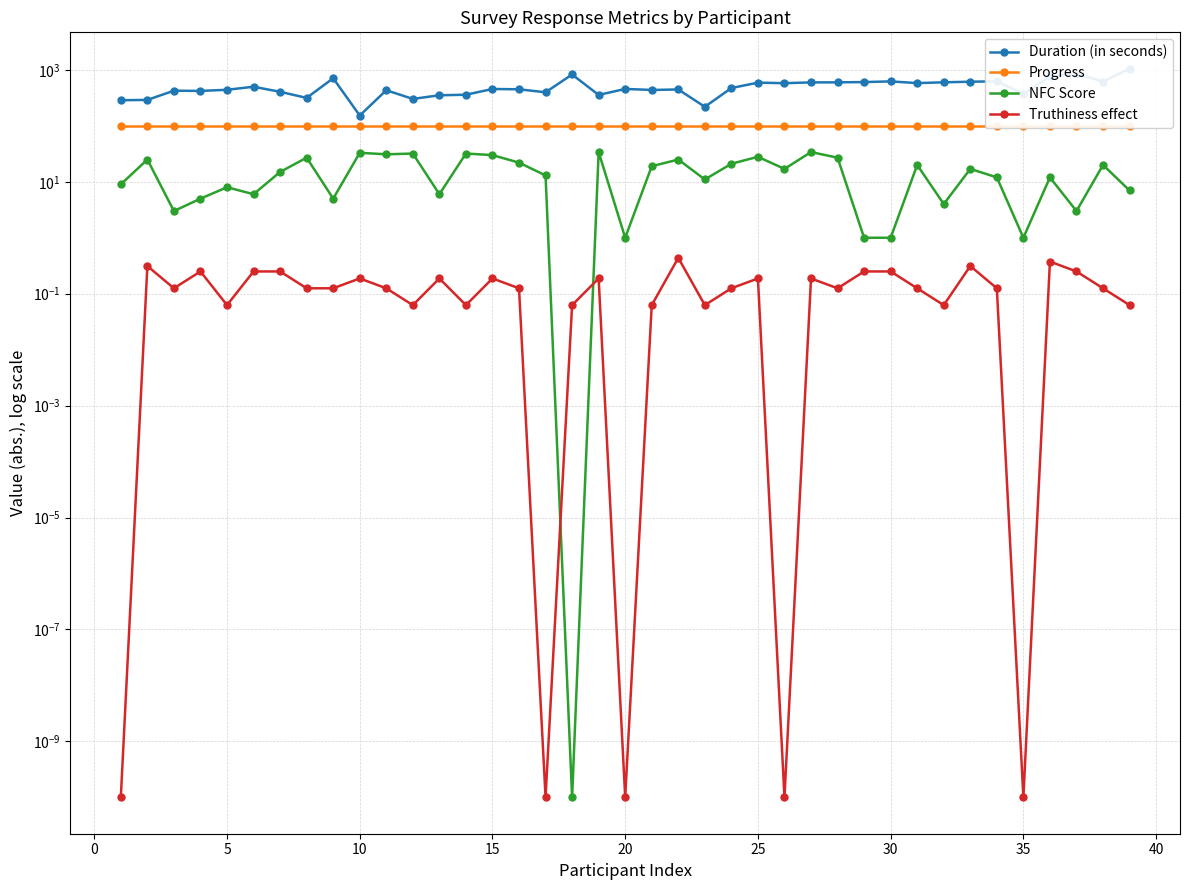

True or false: Progress has more than 1 interior local peaks.

False